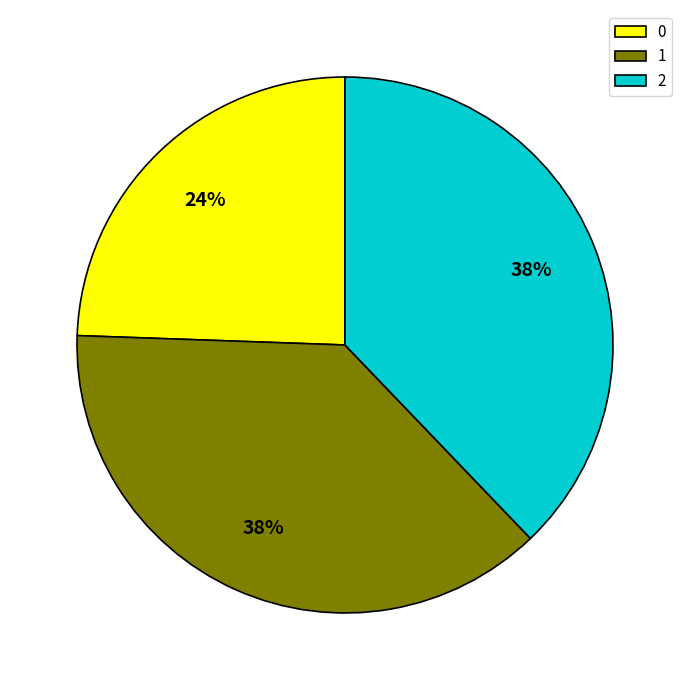

To the nearest percent, what is the combined percentage of 1 and 0?

62%